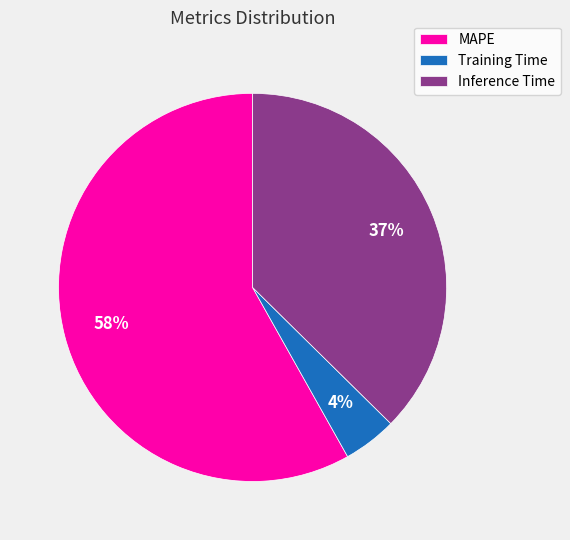

Is it true that Inference Time is 52% of the pie?

False